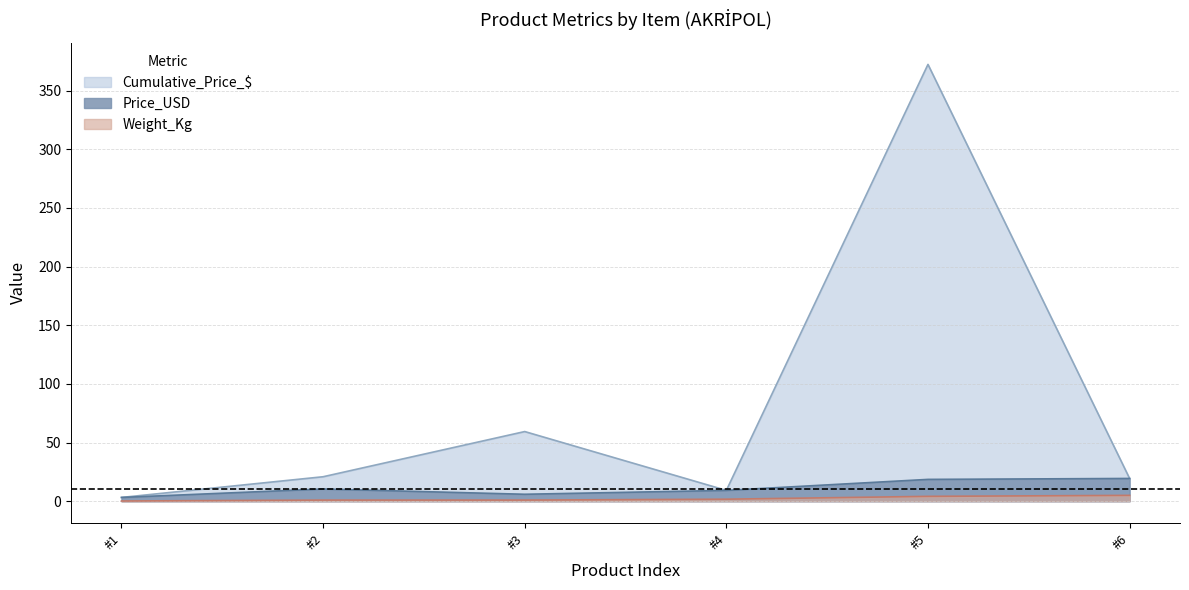

Where is Cumulative_Price_$ nearest to the value 187?

#3